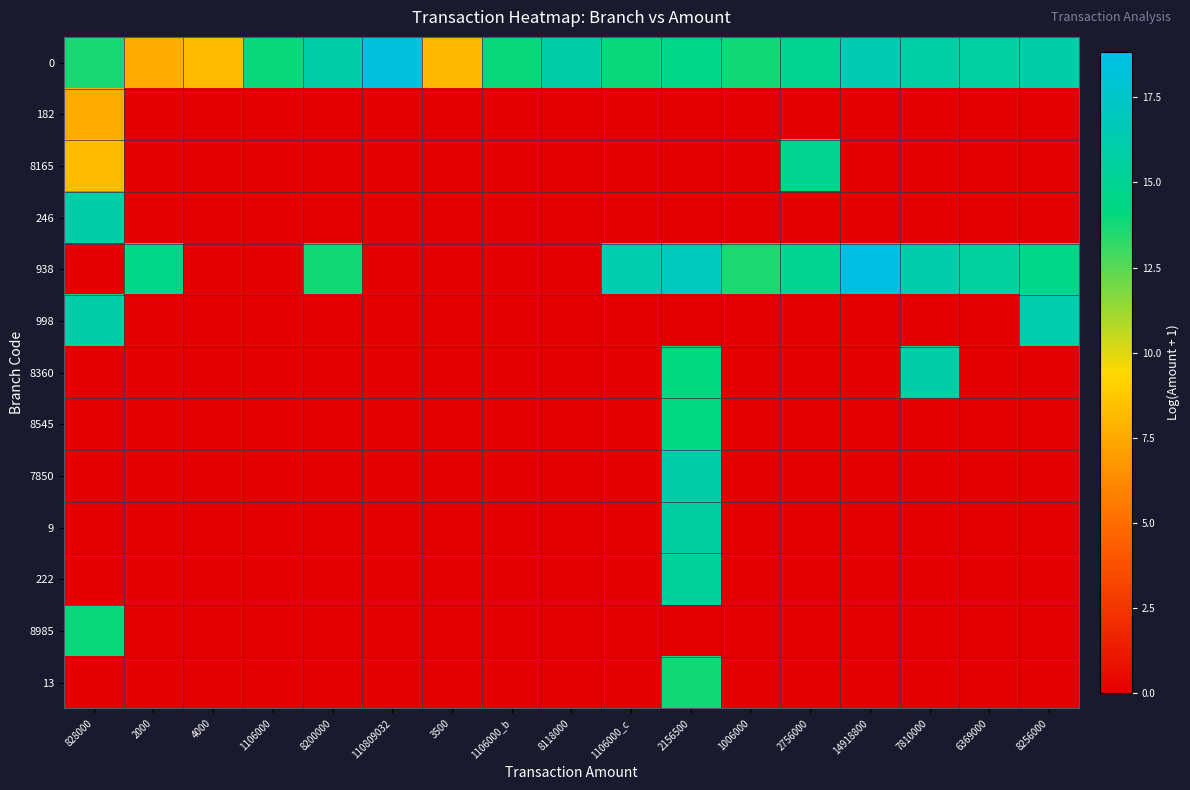

Rank the series by their maximum value, from highest to lowest.

938, 0, 998, 7850, 246, 8360, 9, 222, 8165, 8545, 8985, 13, 182